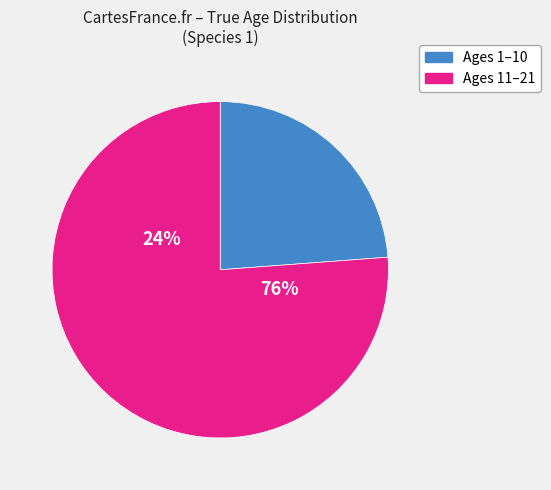

True or false: Age 9 accounts for 1% of the total.

False